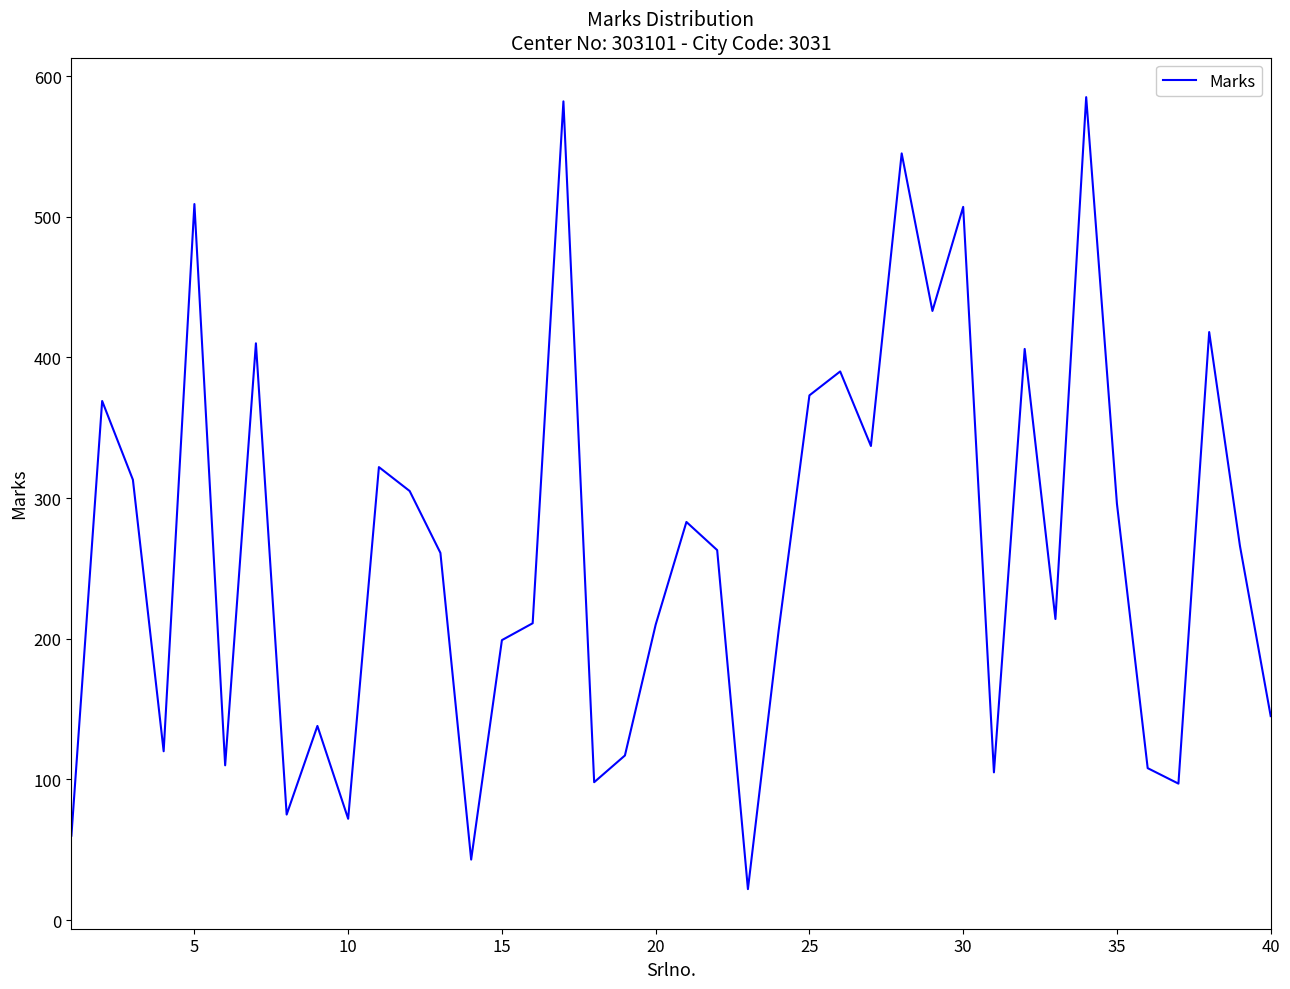

What is the difference between the maximum and minimum values?

563